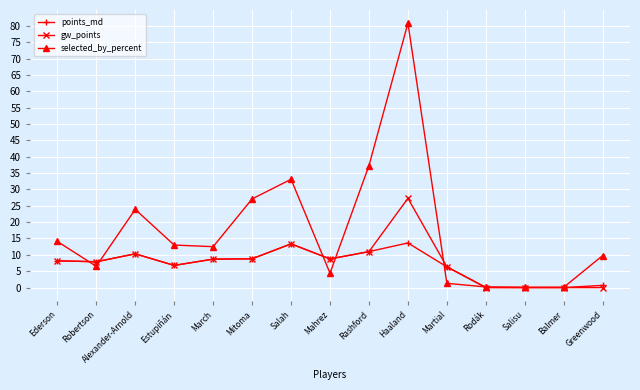

Where is selected_by_percent nearest to the value 40?

Rashford